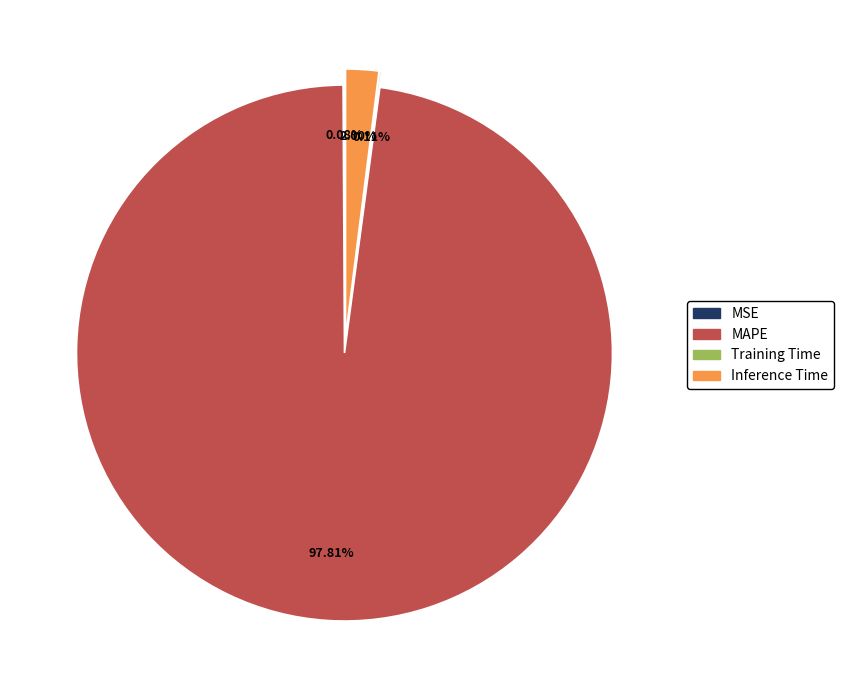

What is the majority slice?

MAPE